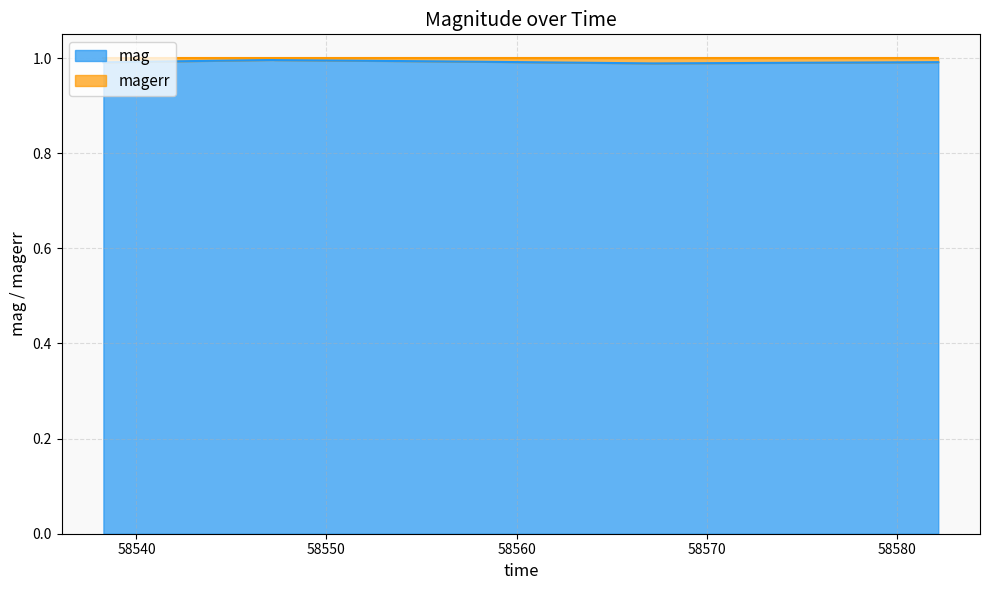

What is the label of the 4th point from the right?

58547.28793979995